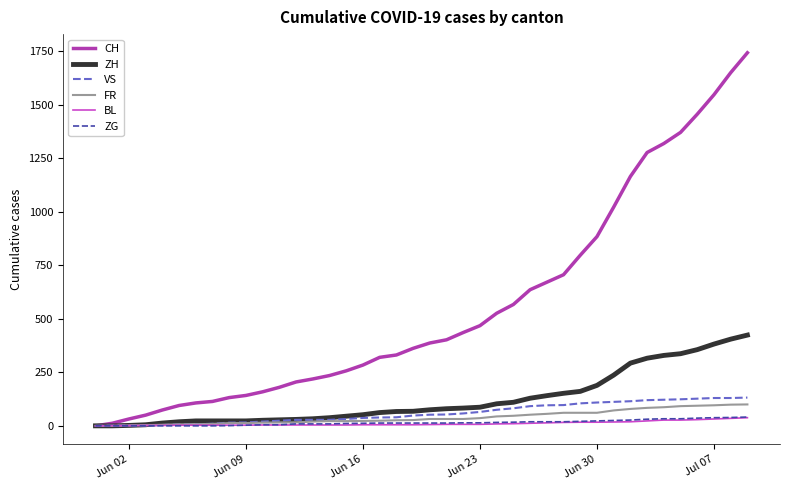

At how many categories does at least one series exceed 1225?

7